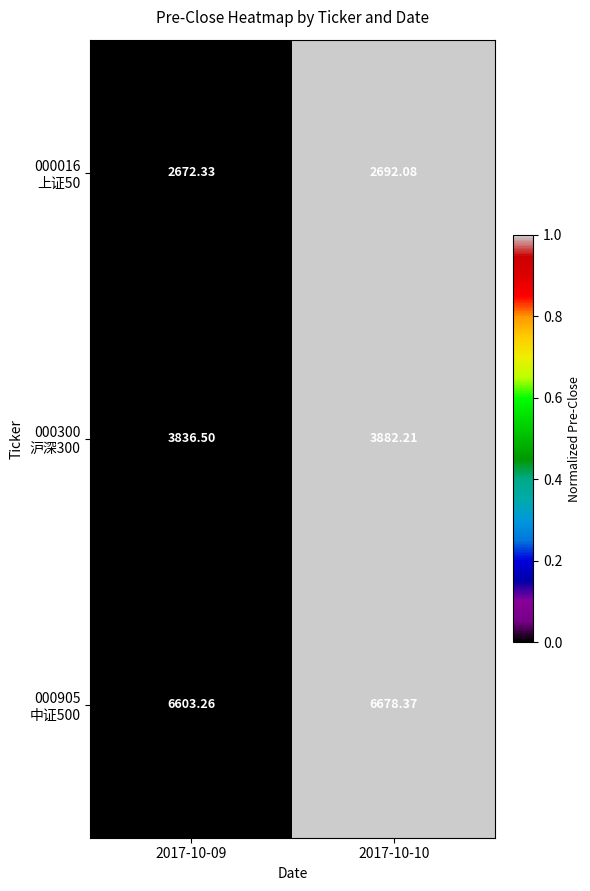

Which label corresponds to the smallest value in the chart?

2017-10-09